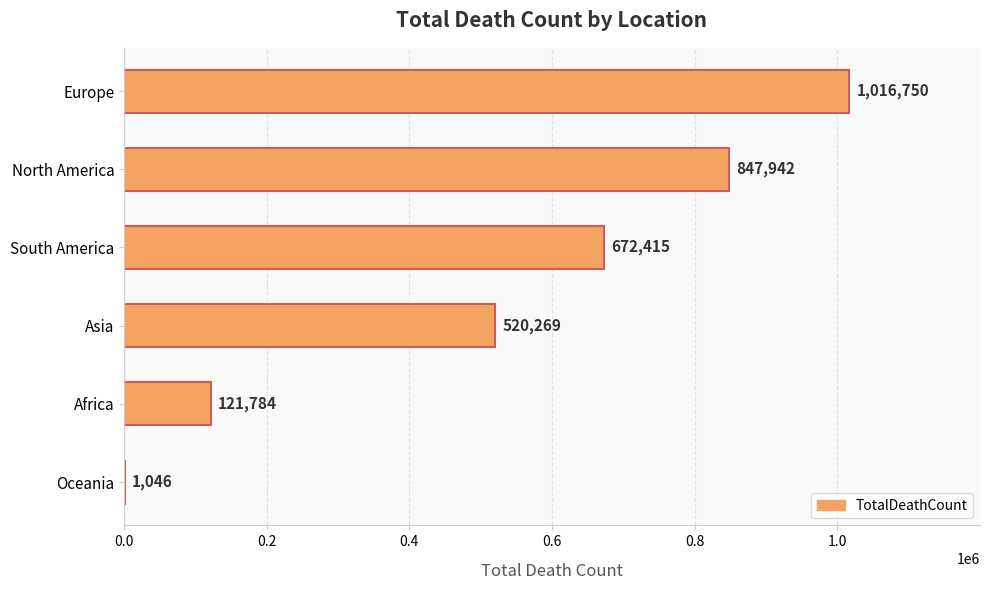

What is the sum of the values at Oceania and Europe?

1017796